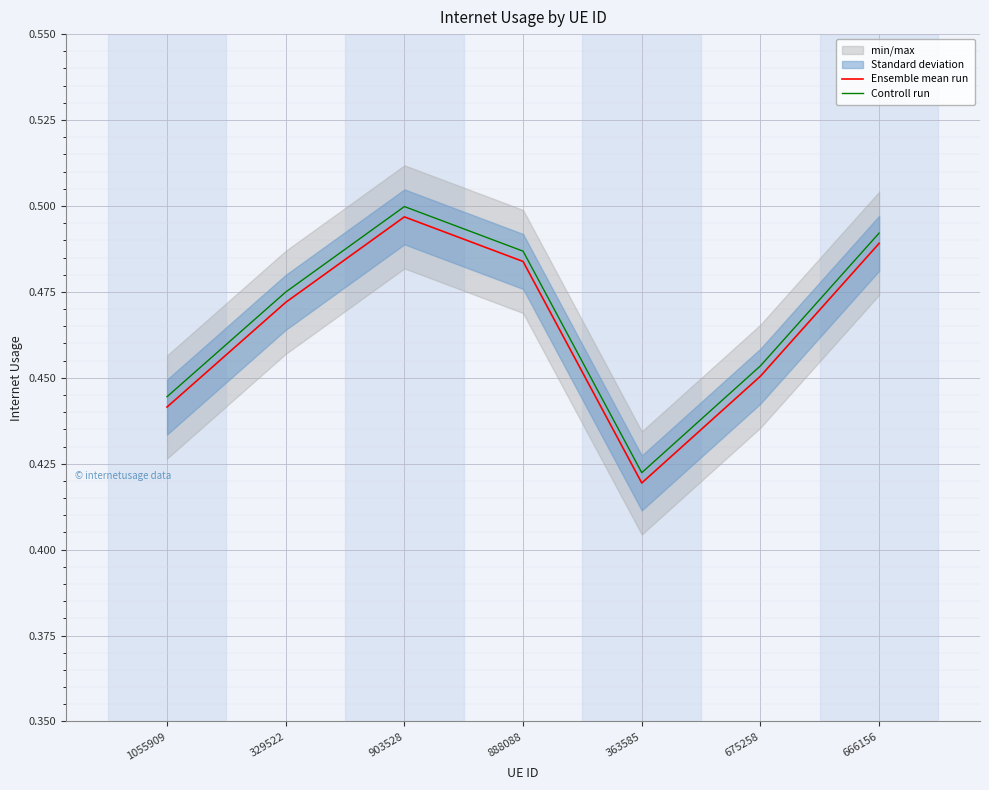

At which label does Ensemble mean run reach its minimum?

363585